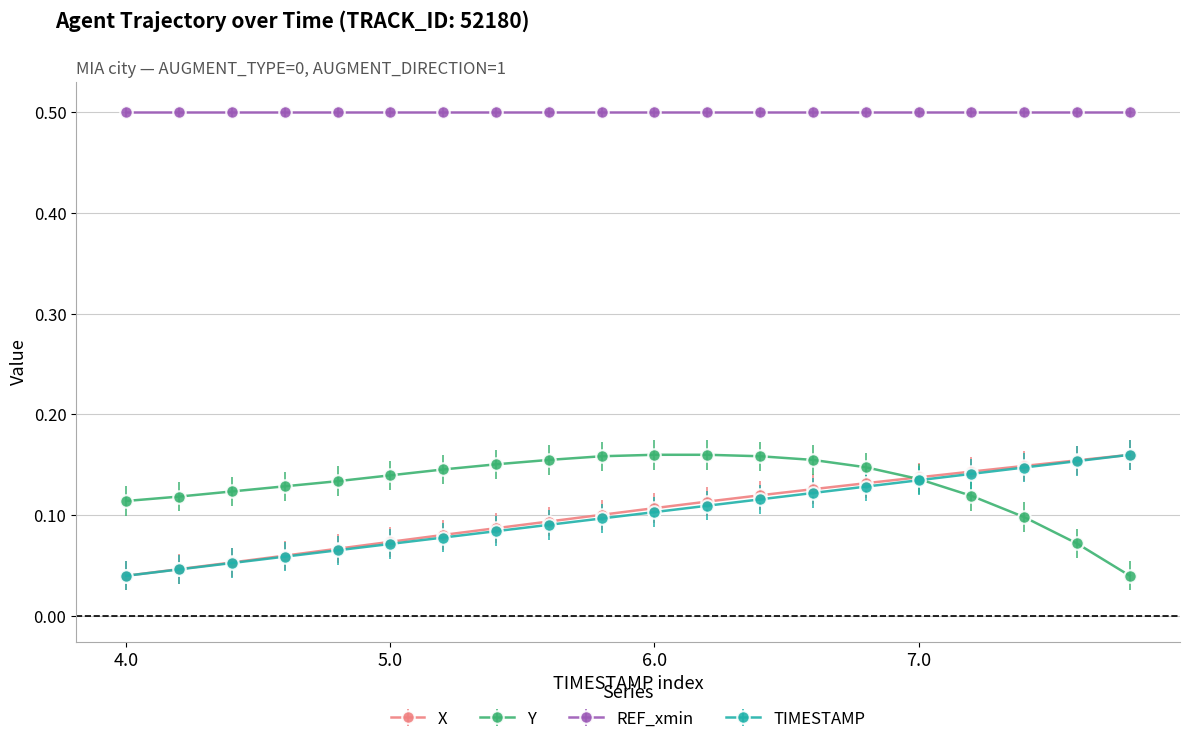

At how many categories does at least one series exceed 0?

20